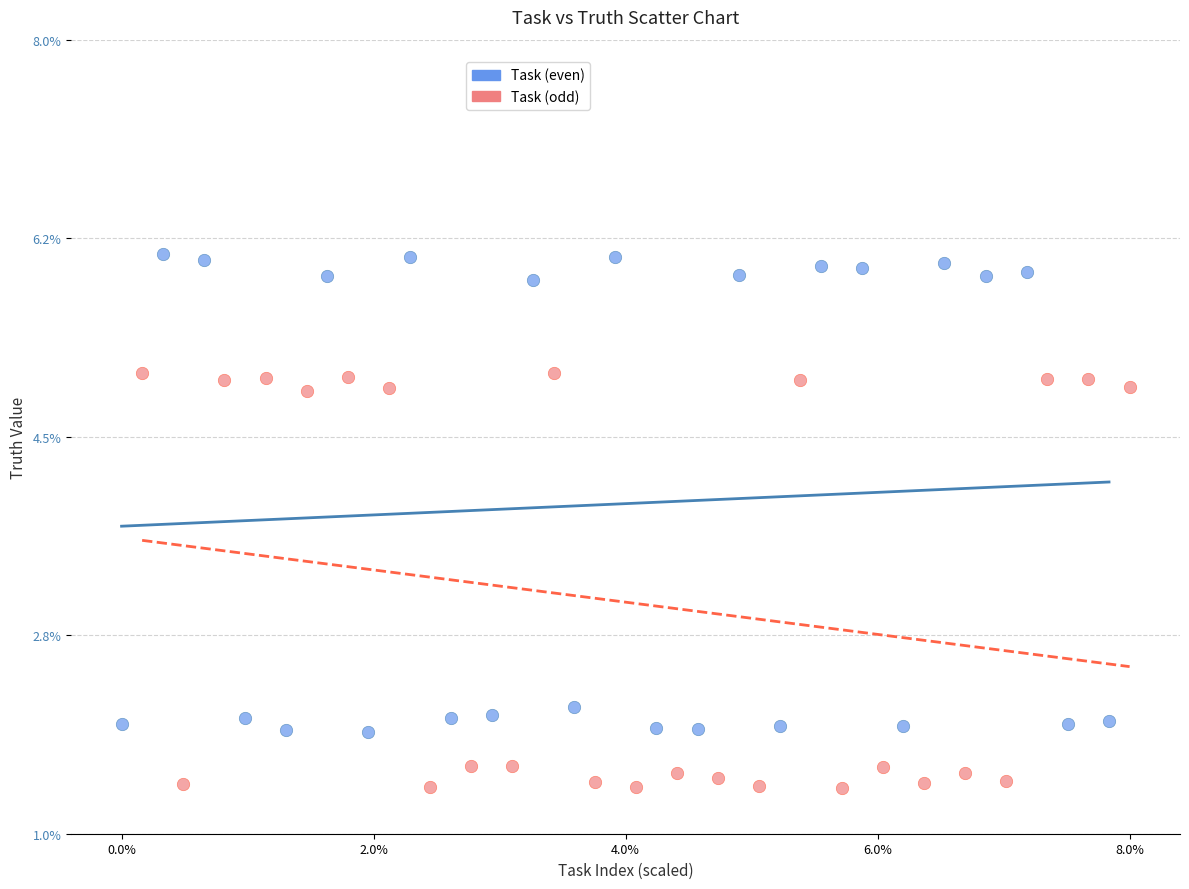

Which series contains the highest Y value?

Task (even)